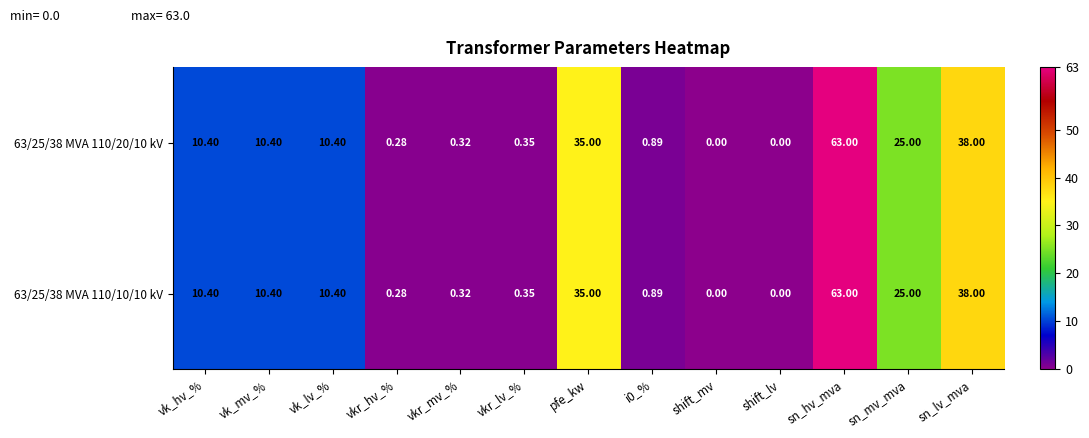

How many positive values does the 63/25/38 MVA 110/20/10 kV series have?

11